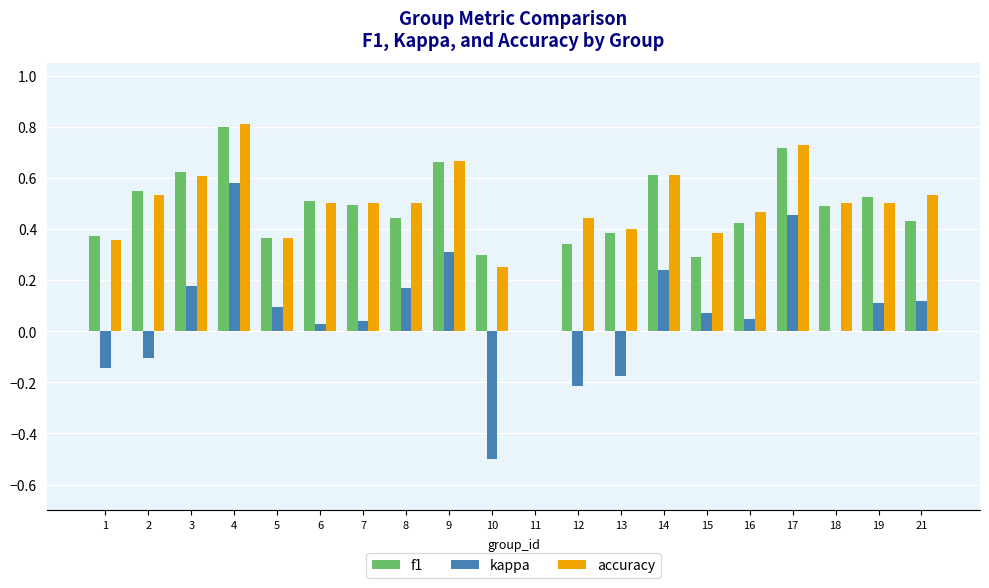

True or false: kappa has a value of 0.3 at 8.

False